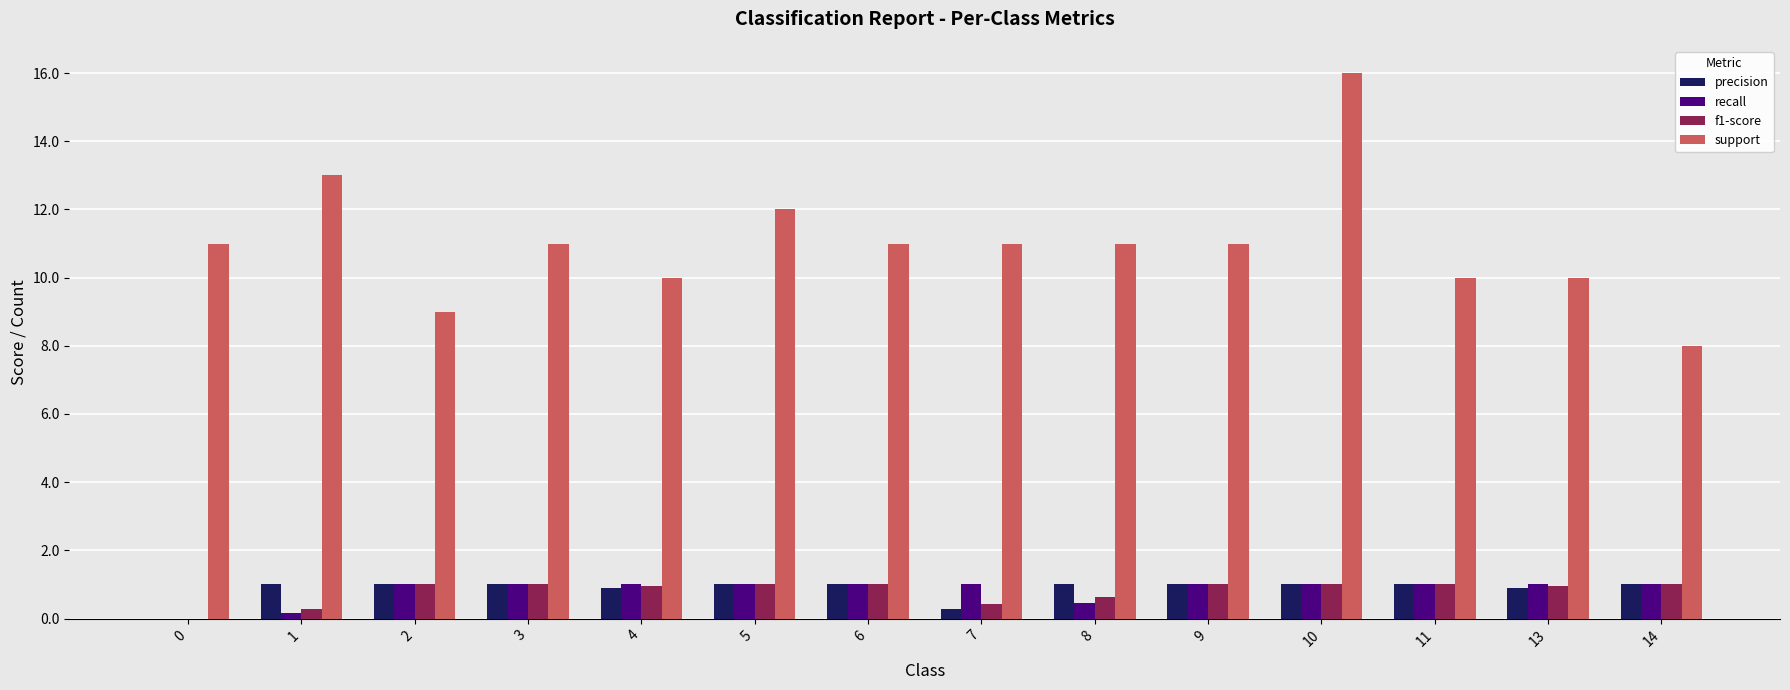

How many groups of bars are there?

14